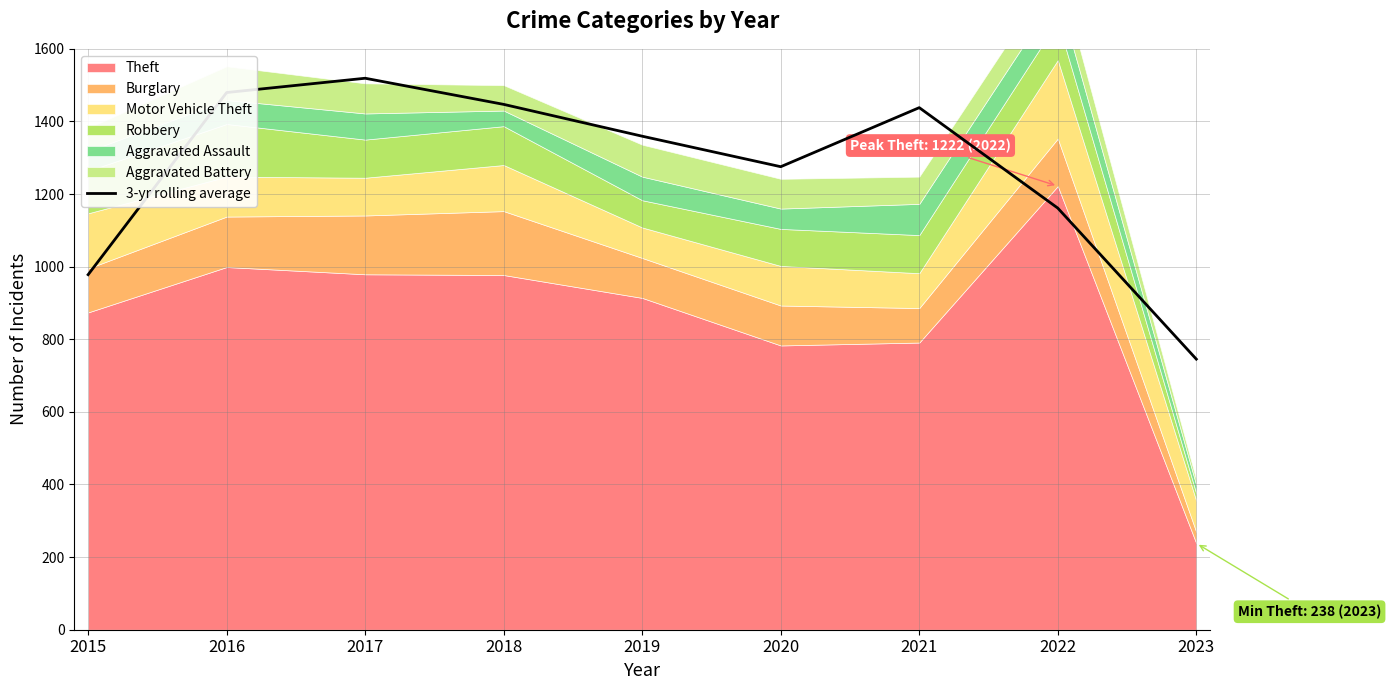

What is the difference between the second highest and minimum values?

734.3